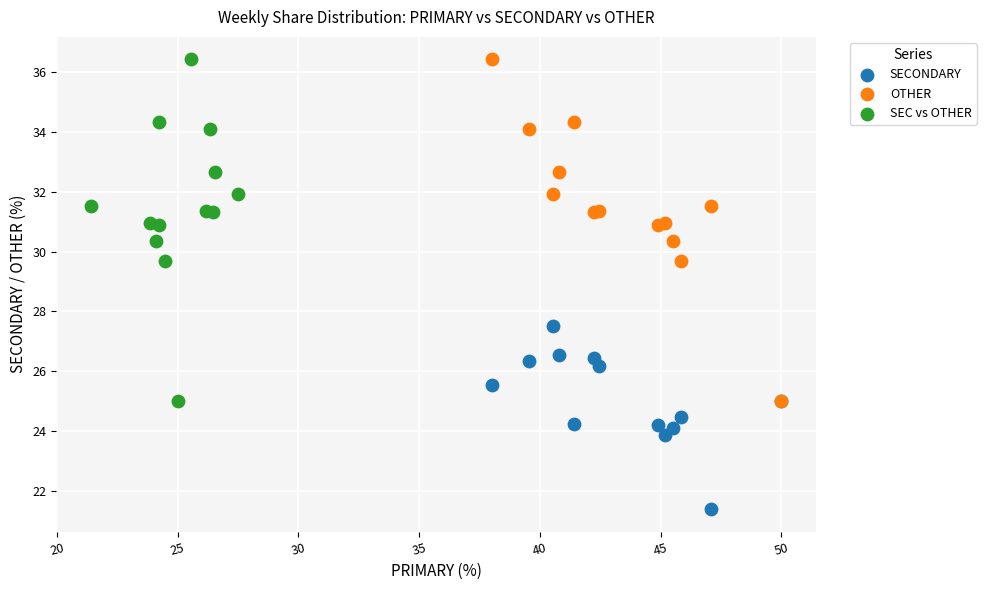

Which series contains the lowest Y value?

SECONDARY